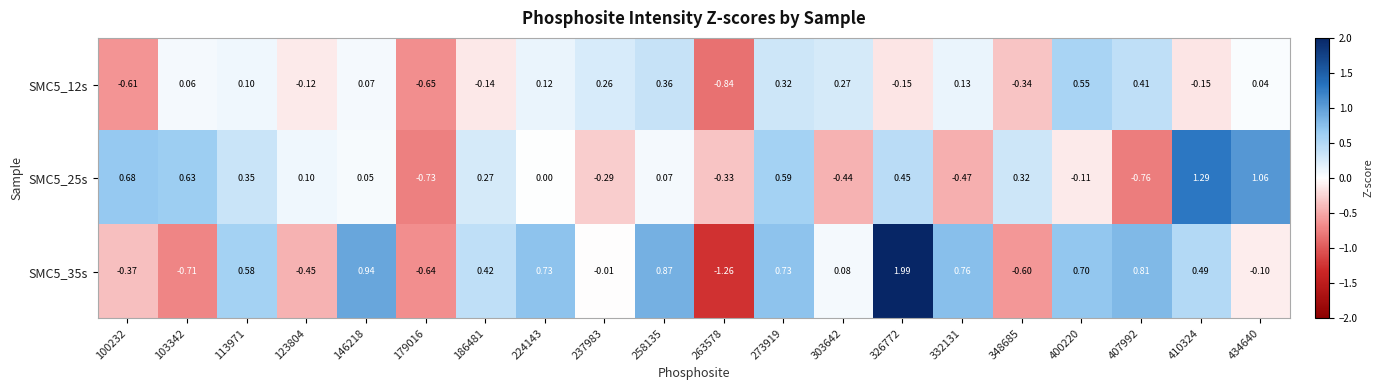

Rank the series by their average value, from highest to lowest.

SMC5_35s, SMC5_25s, SMC5_12s